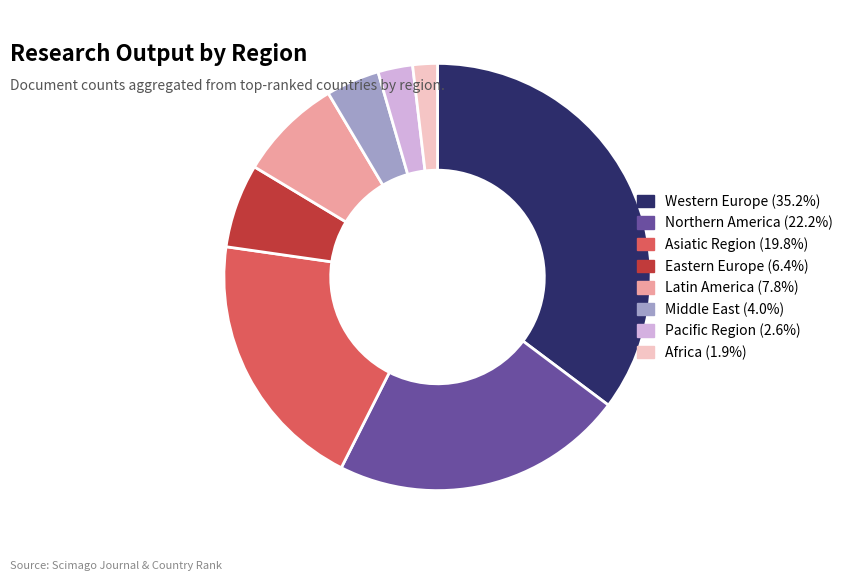

Which category has the smallest portion of the pie?

Africa